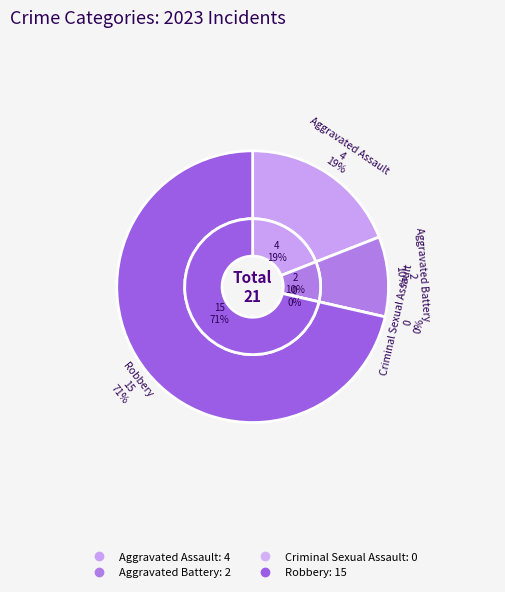

The Aggravated Assault slice represents 19% of the pie. True or false?

True